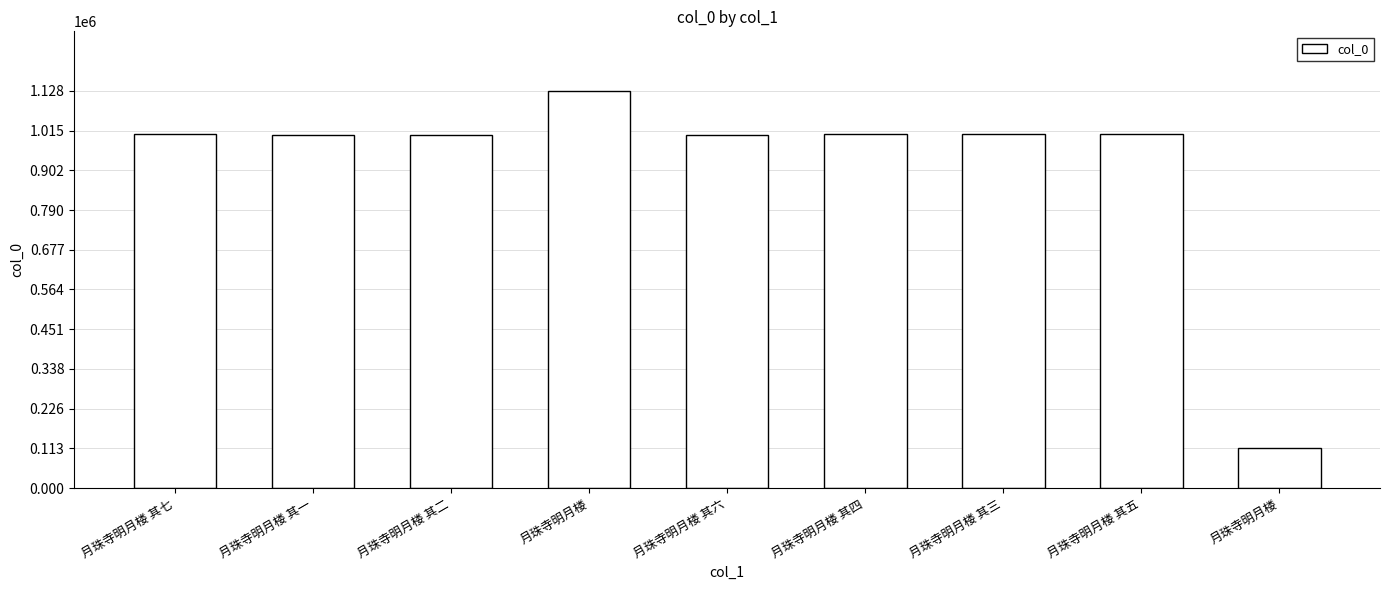

What is the value of the 9th bar from the left?

1128099